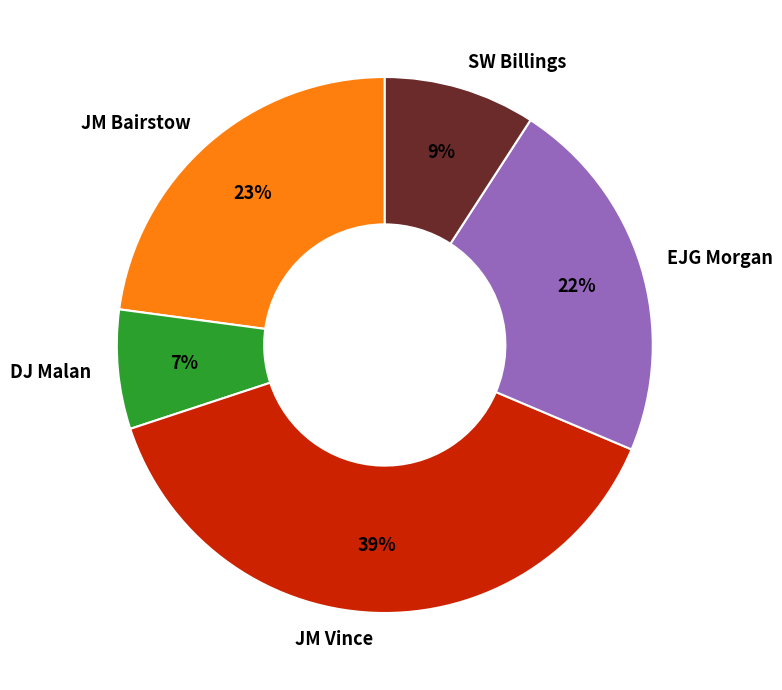

The EJG Morgan slice represents 32% of the pie. True or false?

False